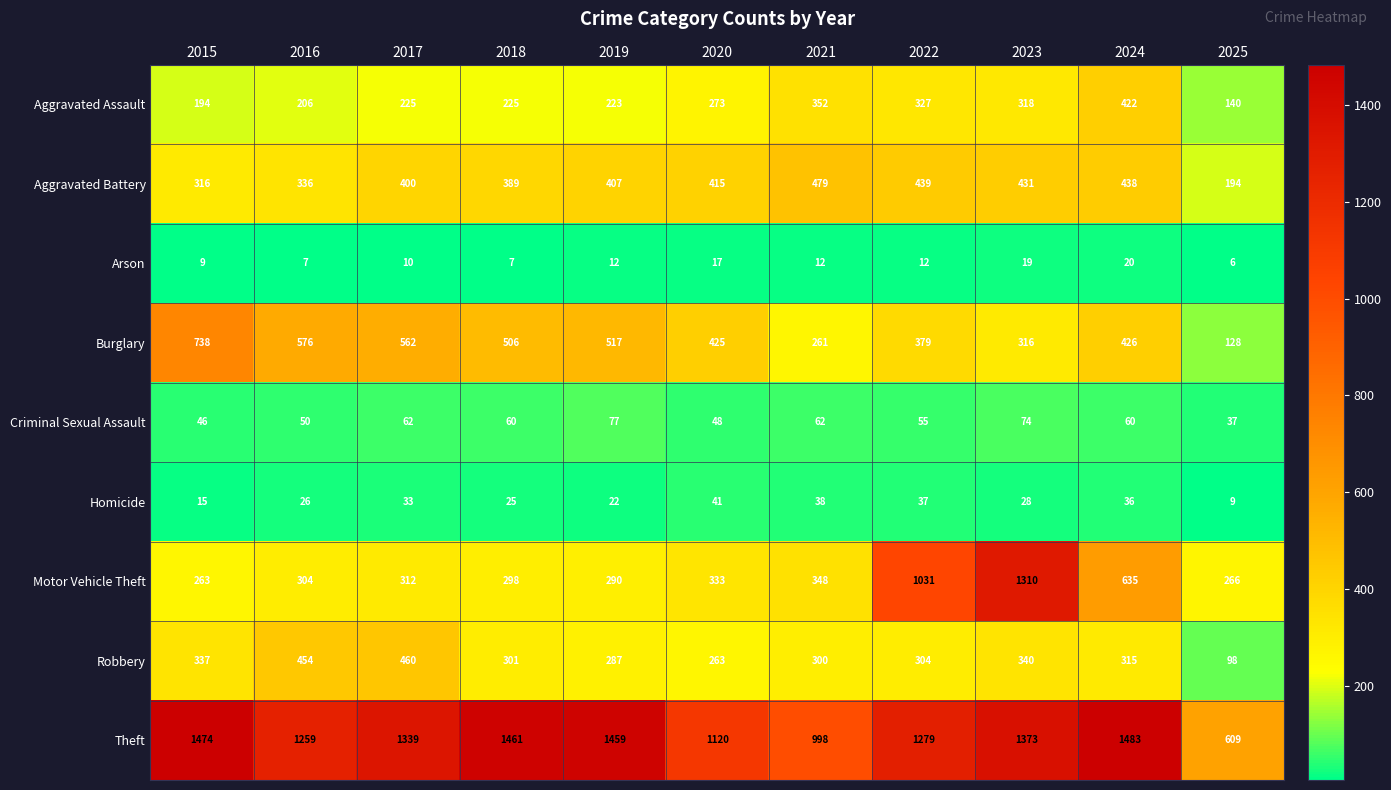

How many data points does each series have?

11